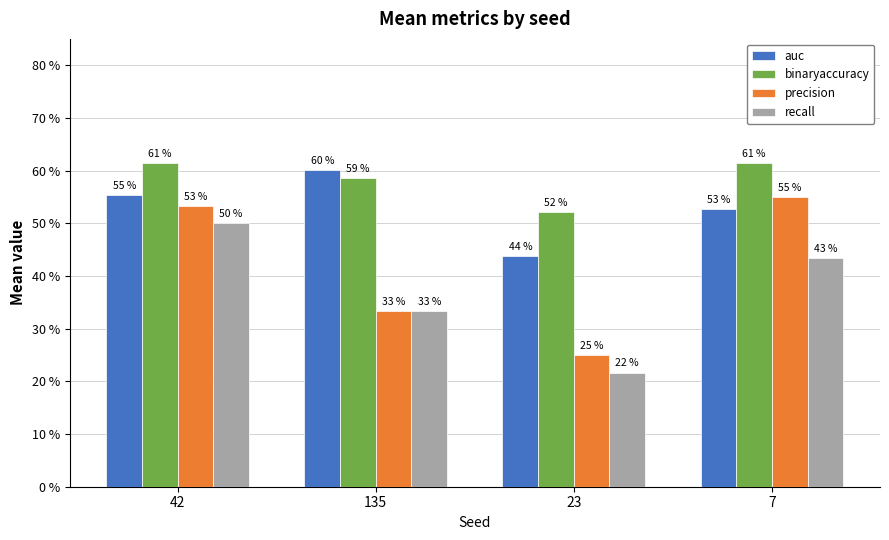

Are the bars horizontal?

No